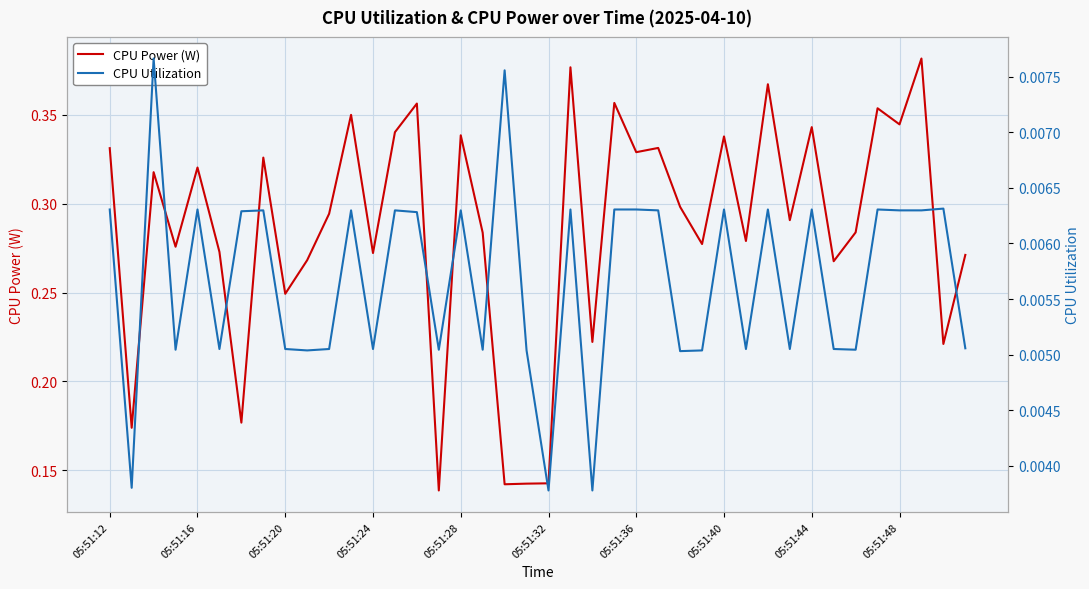

Count the CPU Power (W) values in the range 0 to 1.

40